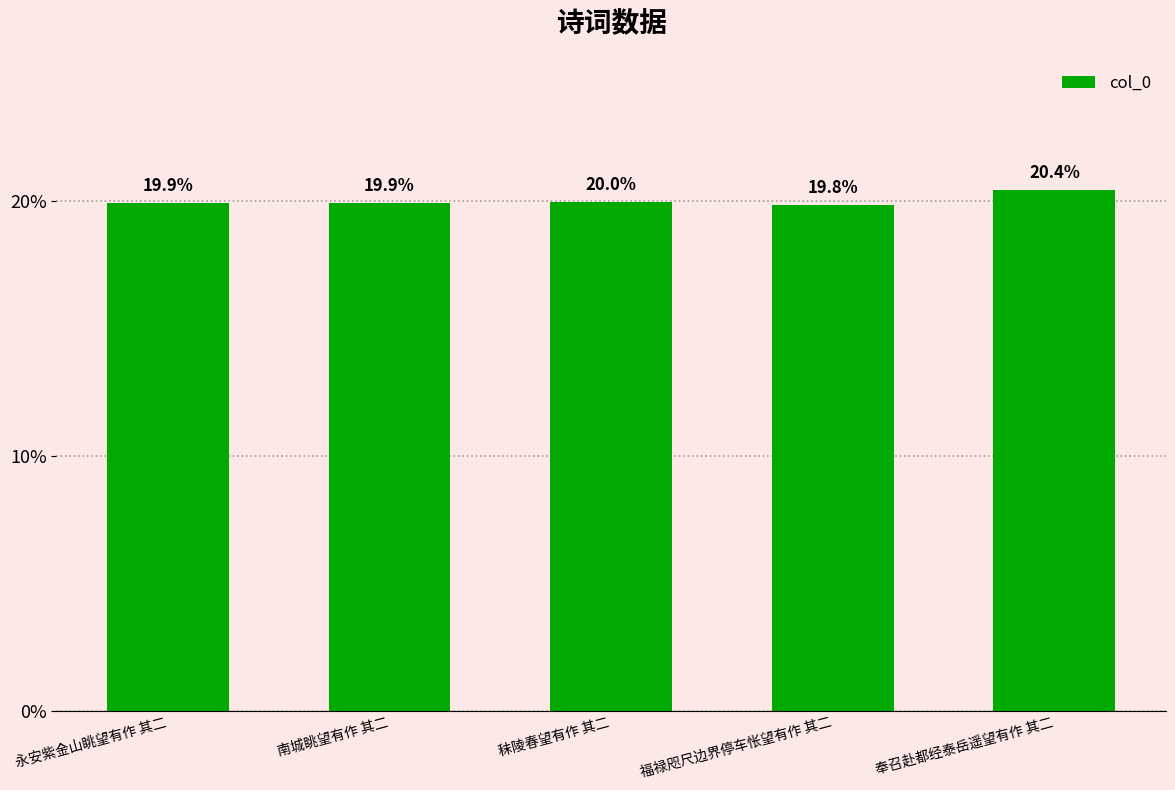

What is the difference between the maximum and minimum values?

0.6